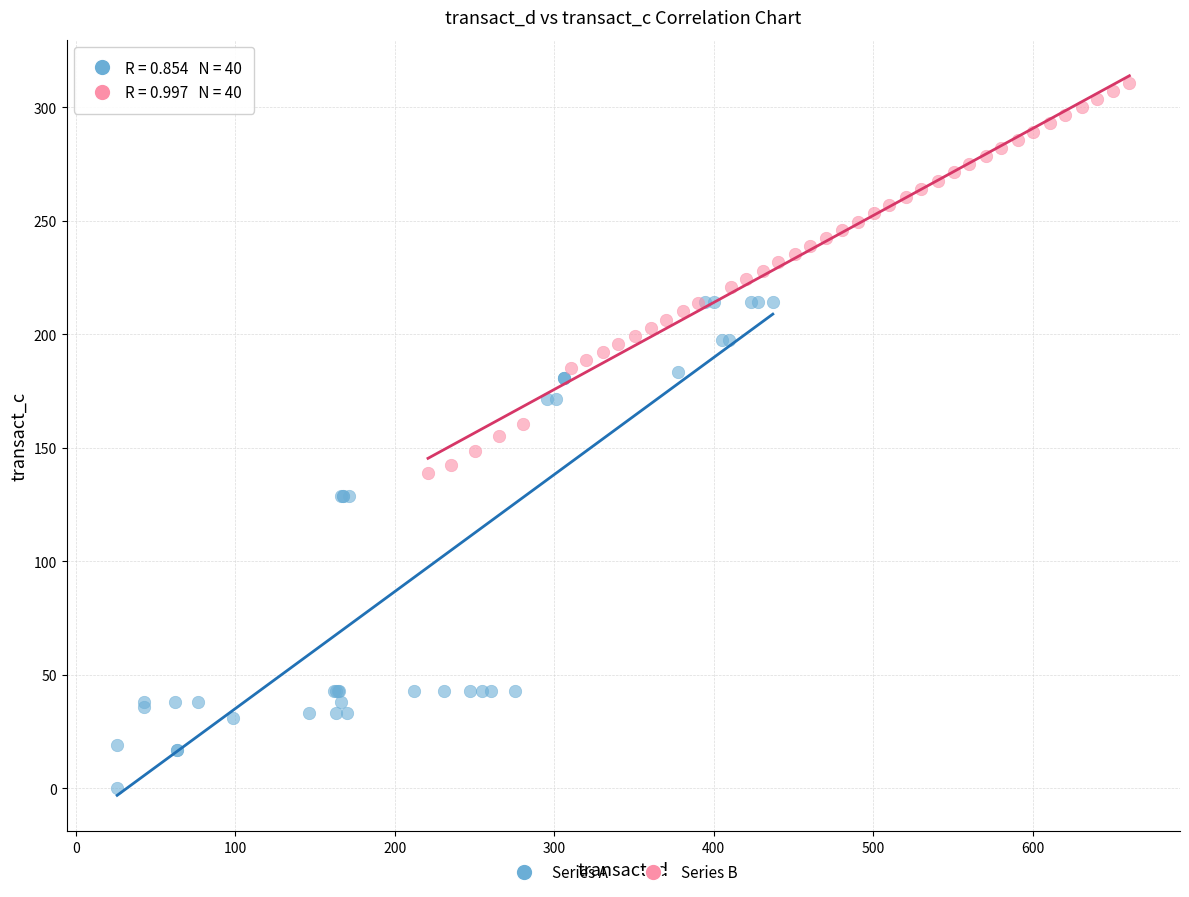

Which series contains the lowest Y value?

Series A